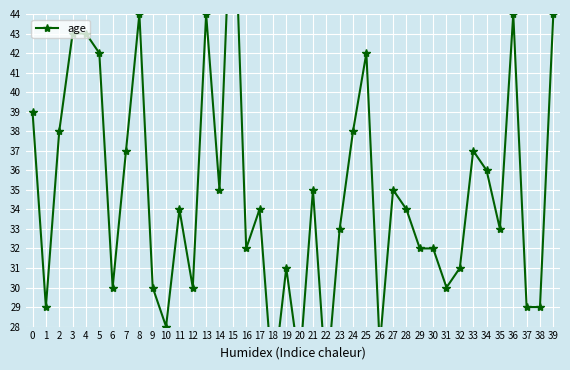

What is the greatest value displayed?

52